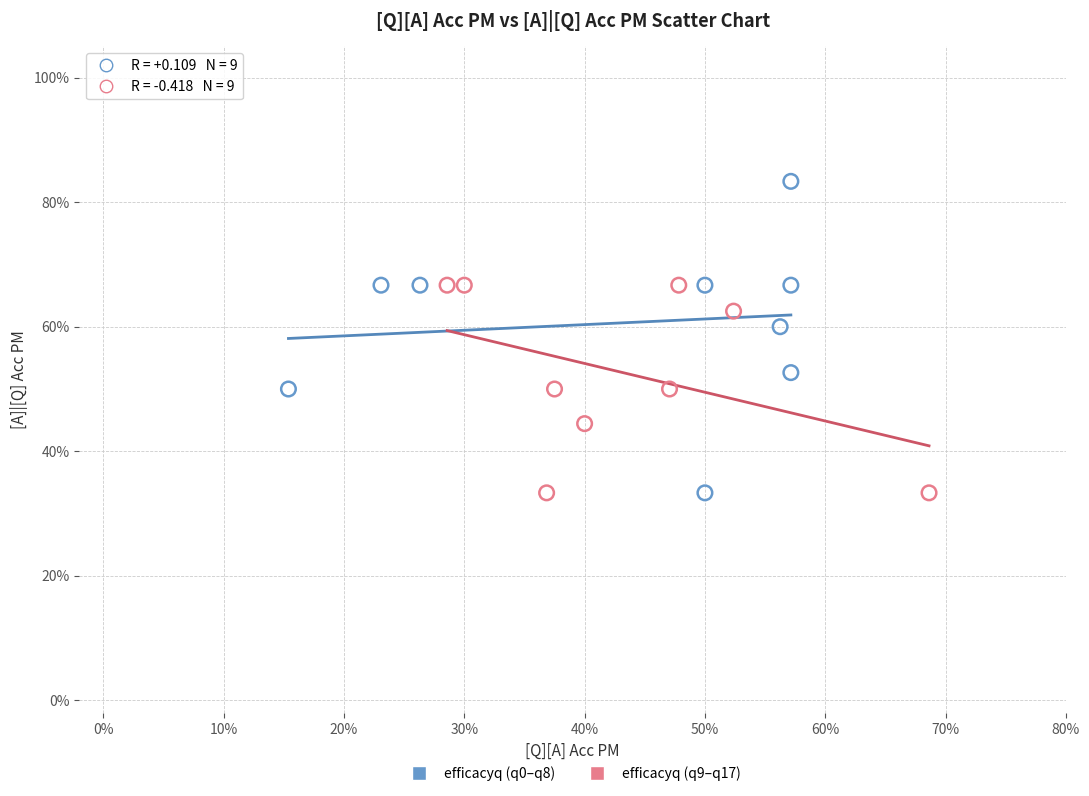

What are all the series names shown in the legend?

efficacyq (q0–q8), efficacyq (q9–q17)